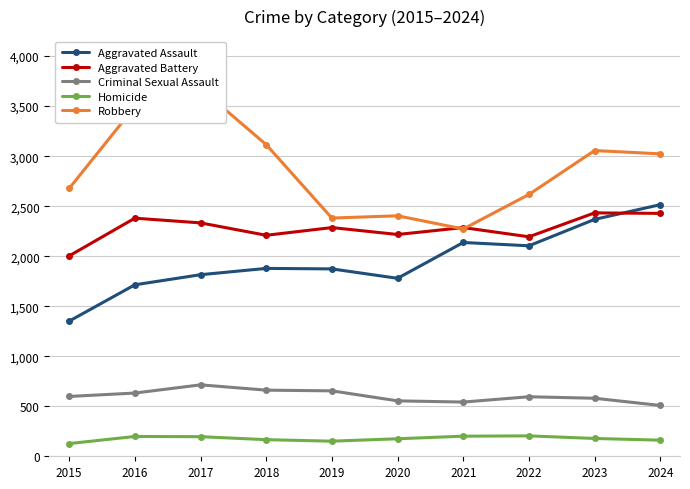

At which label does Homicide first exceed 178?

2016